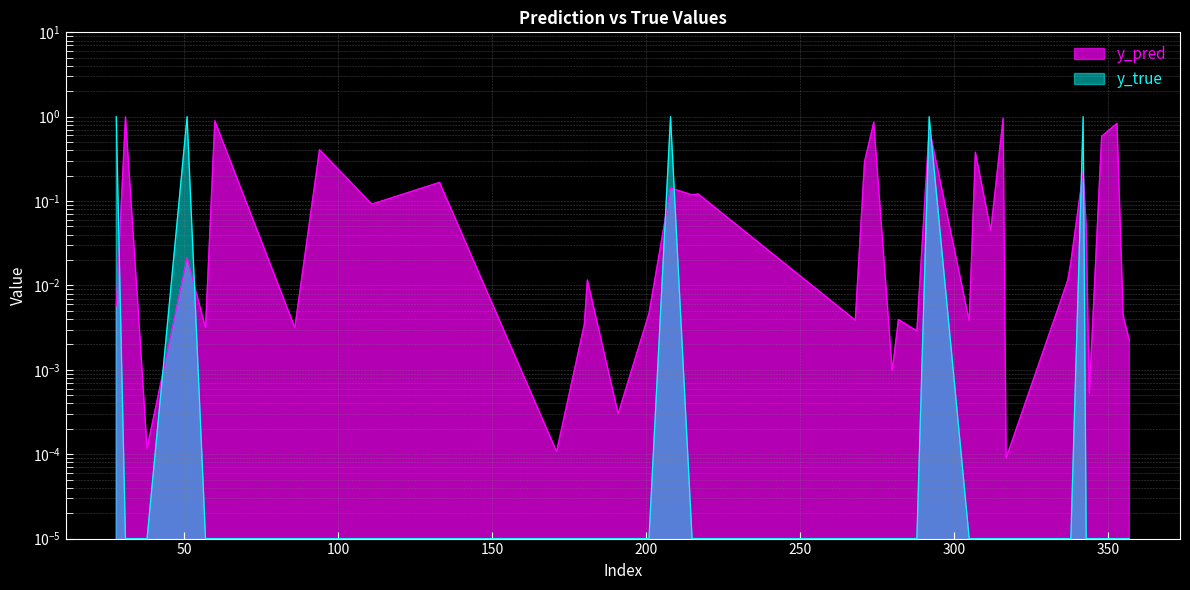

In y_pred, how many points are higher than both neighbors (excluding endpoints)?

15